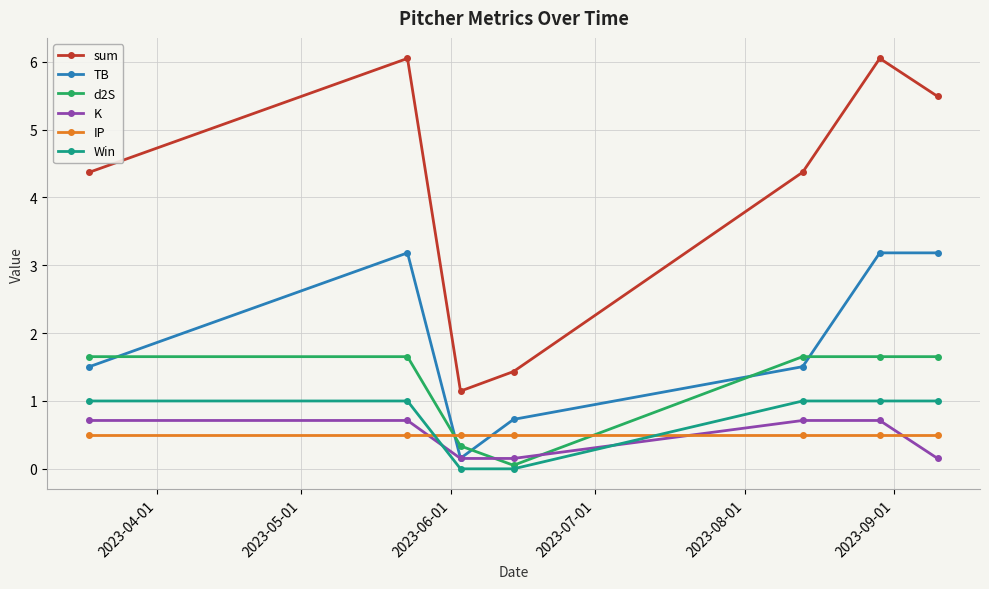

Which series has the widest spread of values?

sum